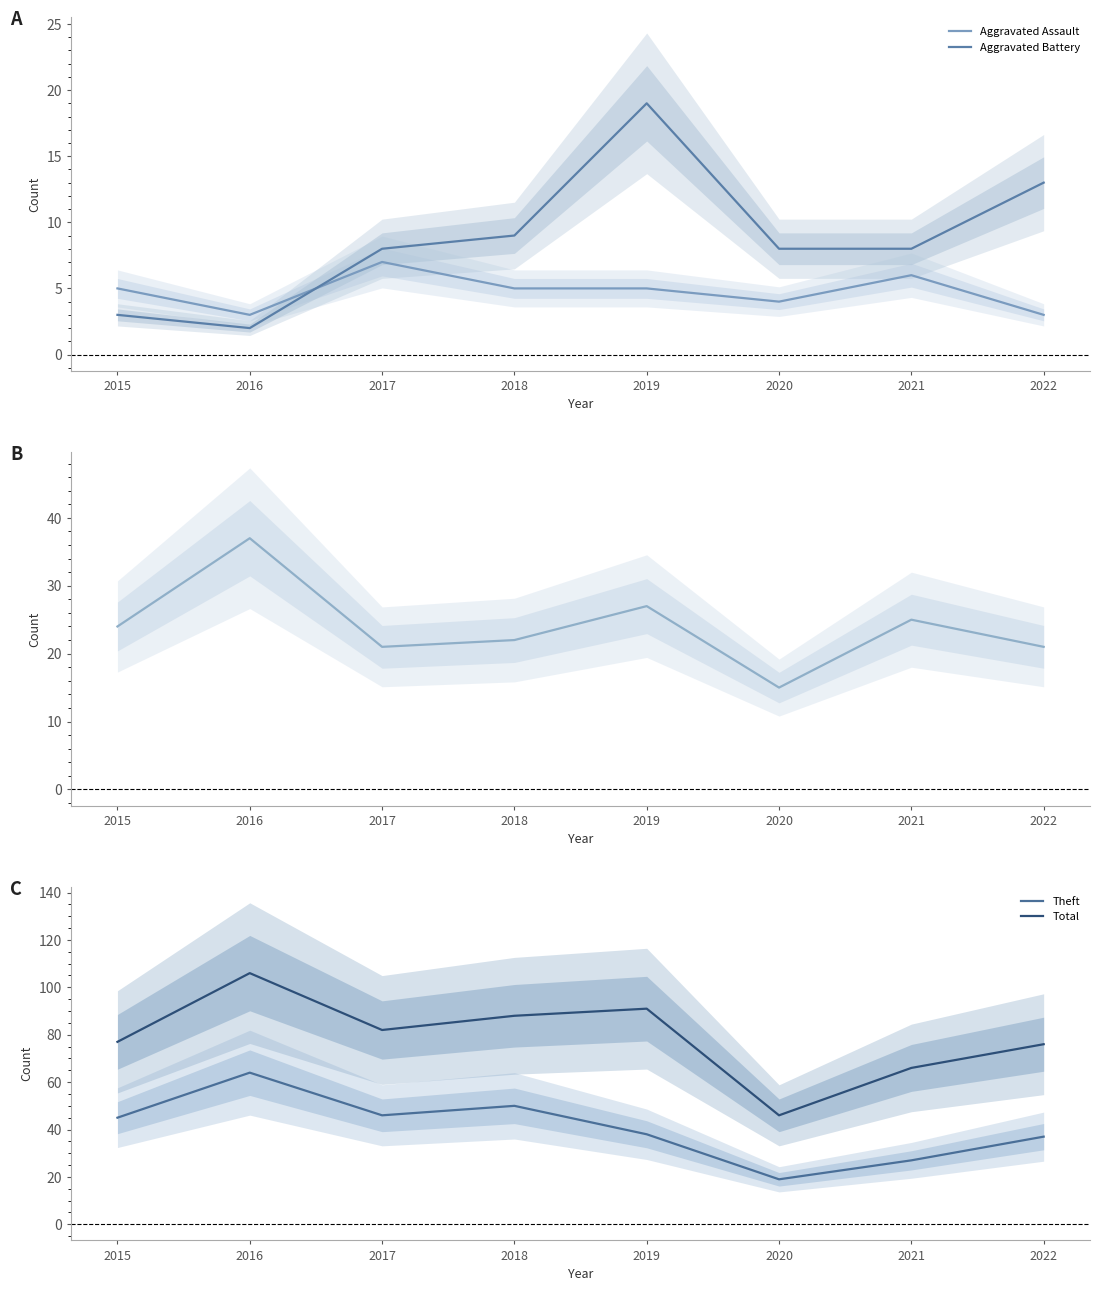

Reading left to right, transcribe all the data shown in this chart.

Aggravated Assault: 2015=5	2016=3	2017=7	2018=5	2019=5	2020=4	2021=6	2022=3
Aggravated Battery: 2015=3	2016=2	2017=8	2018=9	2019=19	2020=8	2021=8	2022=13
Robbery: 2015=24	2016=37	2017=21	2018=22	2019=27	2020=15	2021=25	2022=21
Theft: 2015=45	2016=64	2017=46	2018=50	2019=38	2020=19	2021=27	2022=37
Total: 2015=77	2016=106	2017=82	2018=88	2019=91	2020=46	2021=66	2022=76